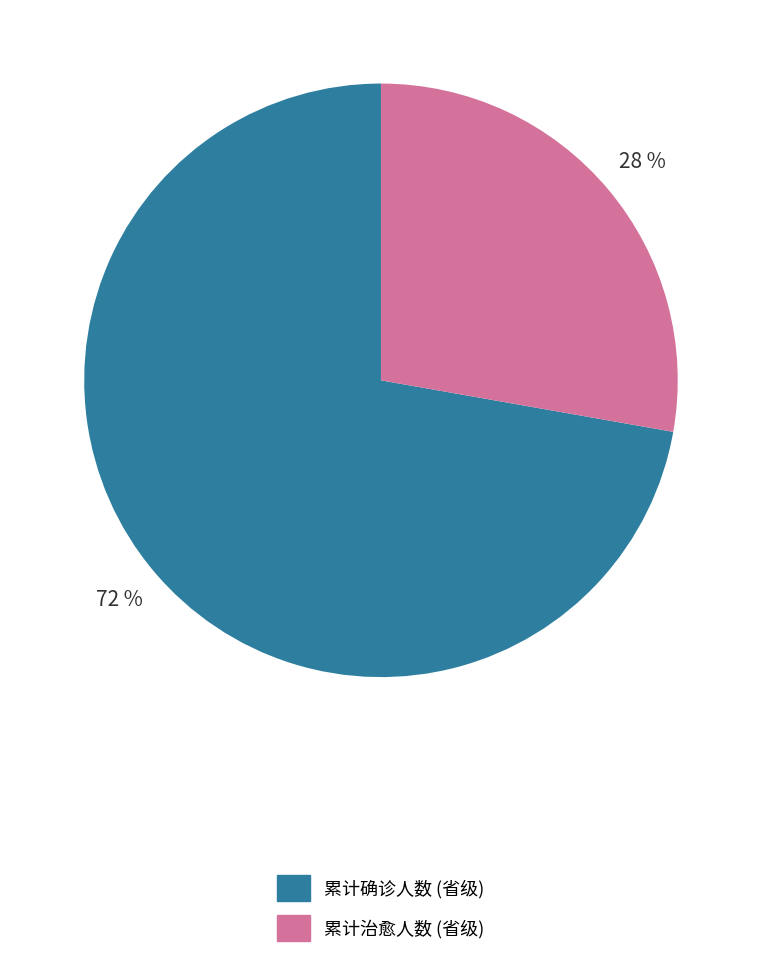

The 累计确诊人数 (省级) slice represents 61% of the pie. True or false?

False